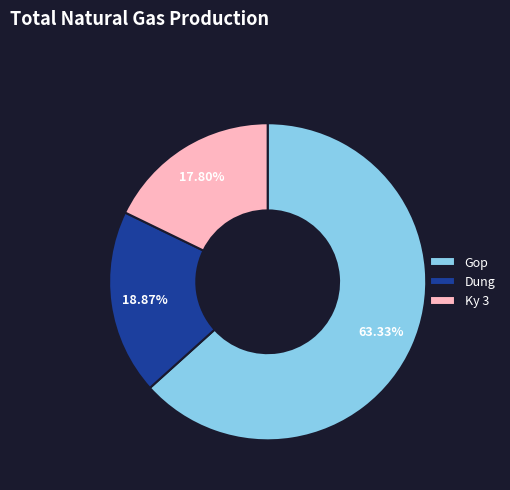

How many segments does this pie chart have?

3